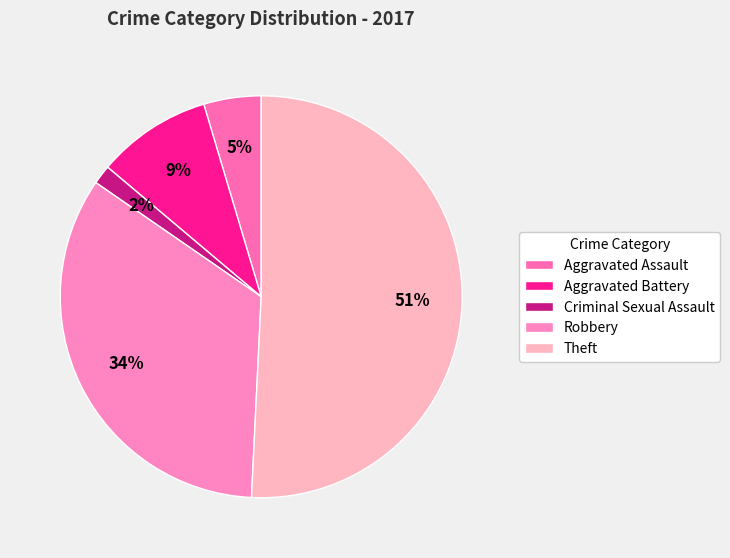

True or false: Aggravated Battery accounts for 1% of the total.

False